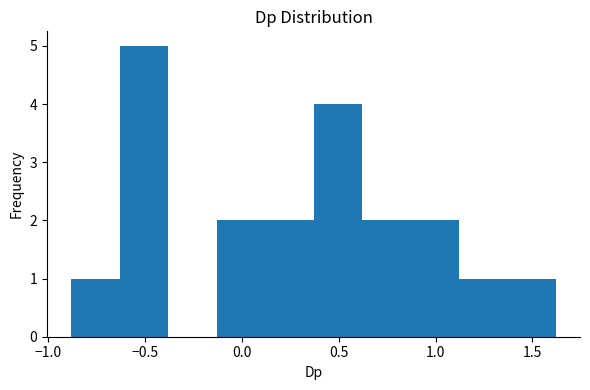

Reading left to right, list every bar in this chart as the range it spans on the x-axis followed by its height. Neither the bar edges nor the heights are printed on the chart, so give them approximately, as read against the axes.

-0.90 to -0.65: 1
-0.65 to -0.40: 5
-0.40 to -0.15: 0
-0.15 to 0.10: 2
0.10 to 0.35: 2
0.35 to 0.60: 4
0.60 to 0.85: 2
0.85 to 1.10: 2
1.10 to 1.35: 1
1.35 to 1.60: 1